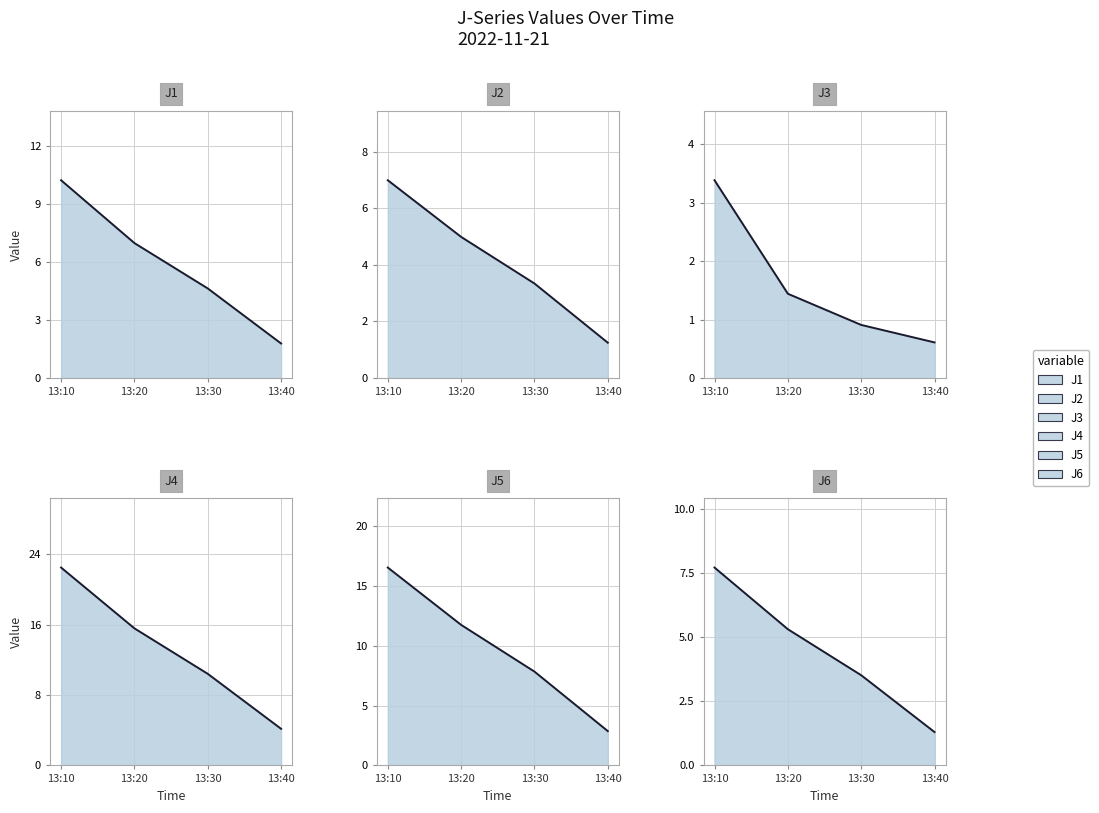

At how many categories does at least one series exceed 14?

2